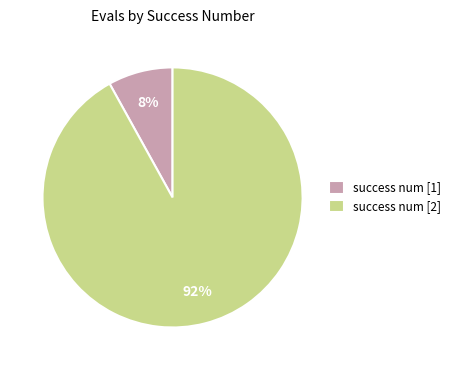

How many segments does this pie chart have?

2